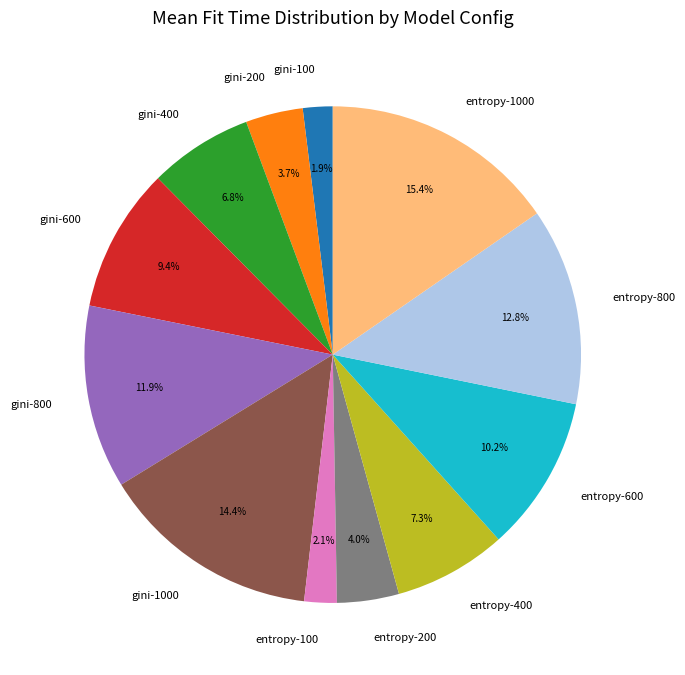

The entropy-800 slice represents 25% of the pie. True or false?

False